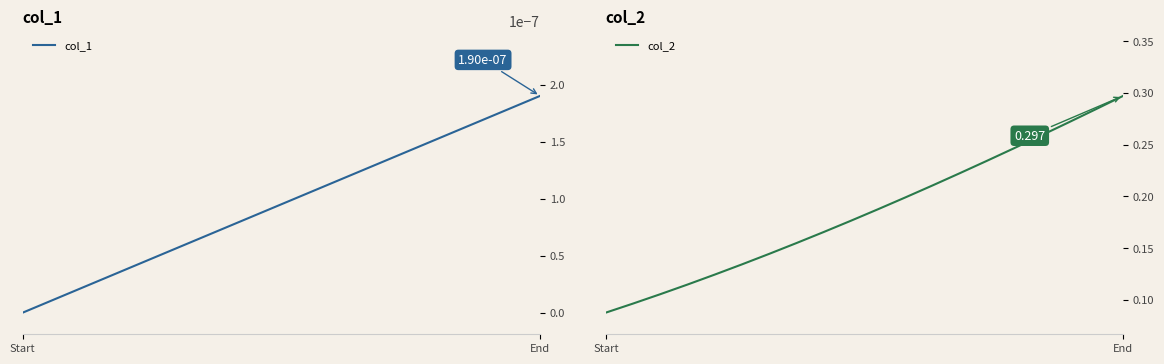

Reading left to right, list all the values displayed in this chart.

col_1: 0.0	0.0	0.0	0.0	0.0	0.0	0.0	0.0	0.0	0.0	0.0	0.0	0.0	0.0	0.0	0.0	0.0	0.0	0.0	0.0
col_2: 0.1	0.1	0.1	0.1	0.1	0.1	0.1	0.2	0.2	0.2	0.2	0.2	0.2	0.2	0.2	0.2	0.3	0.3	0.3	0.3